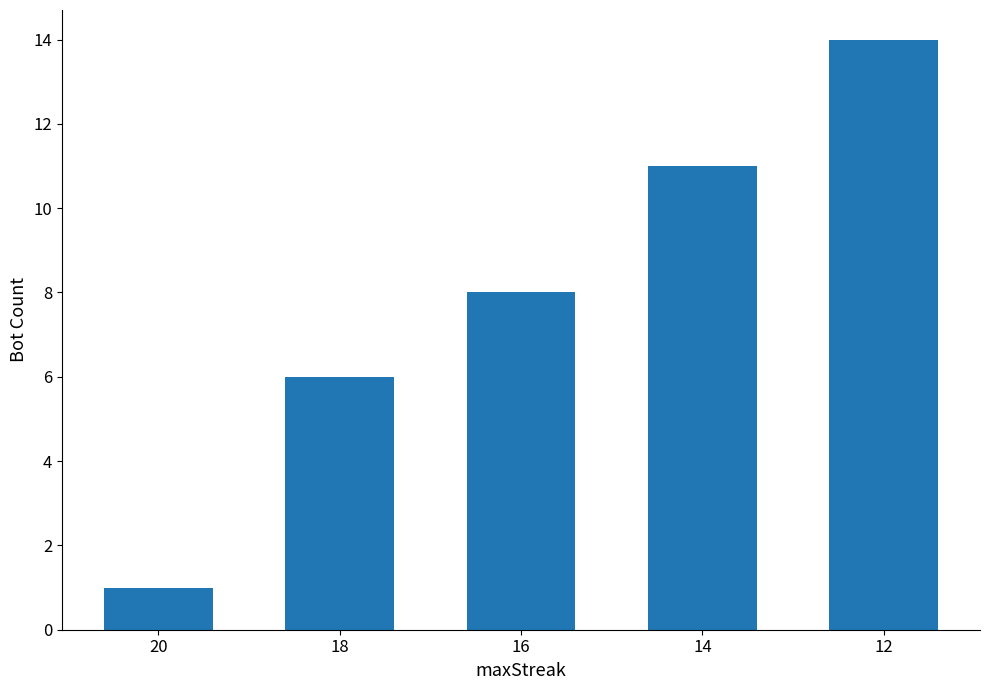

What is the change in value from 20 to 16?

+7